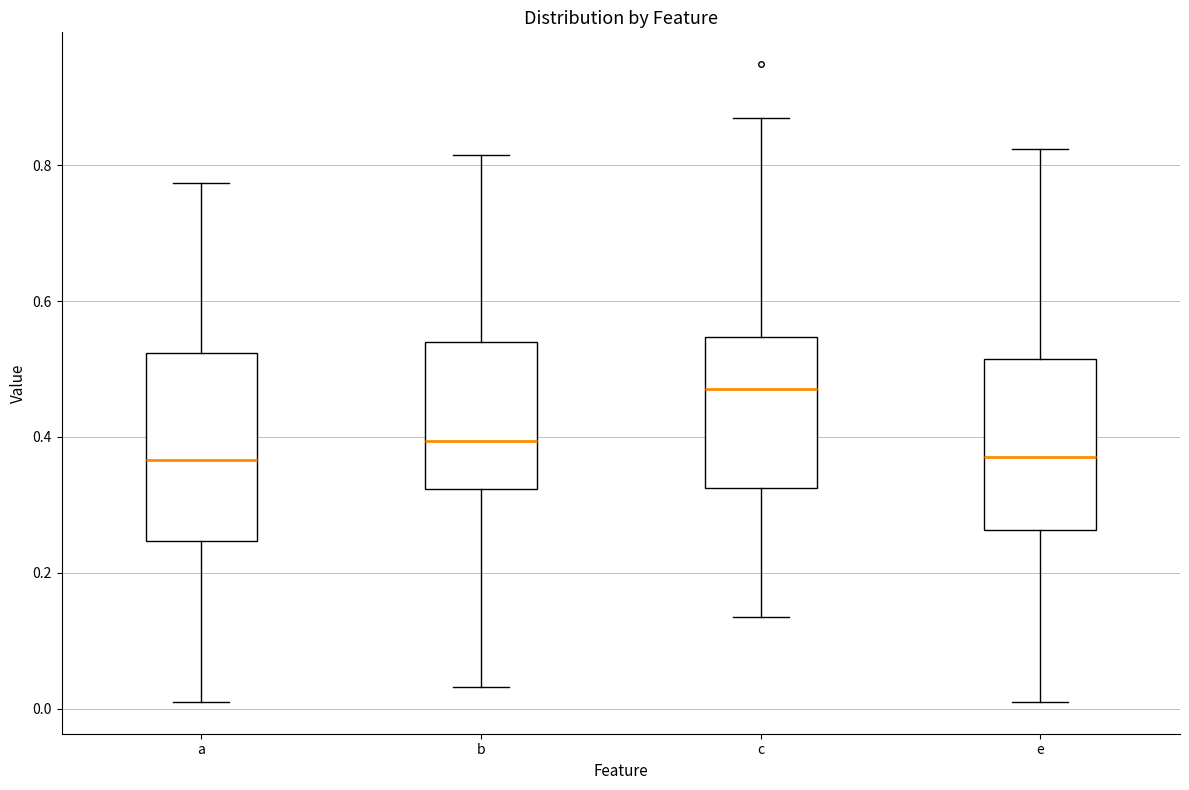

Which box is the tallest, from its lower edge to its upper edge?

a